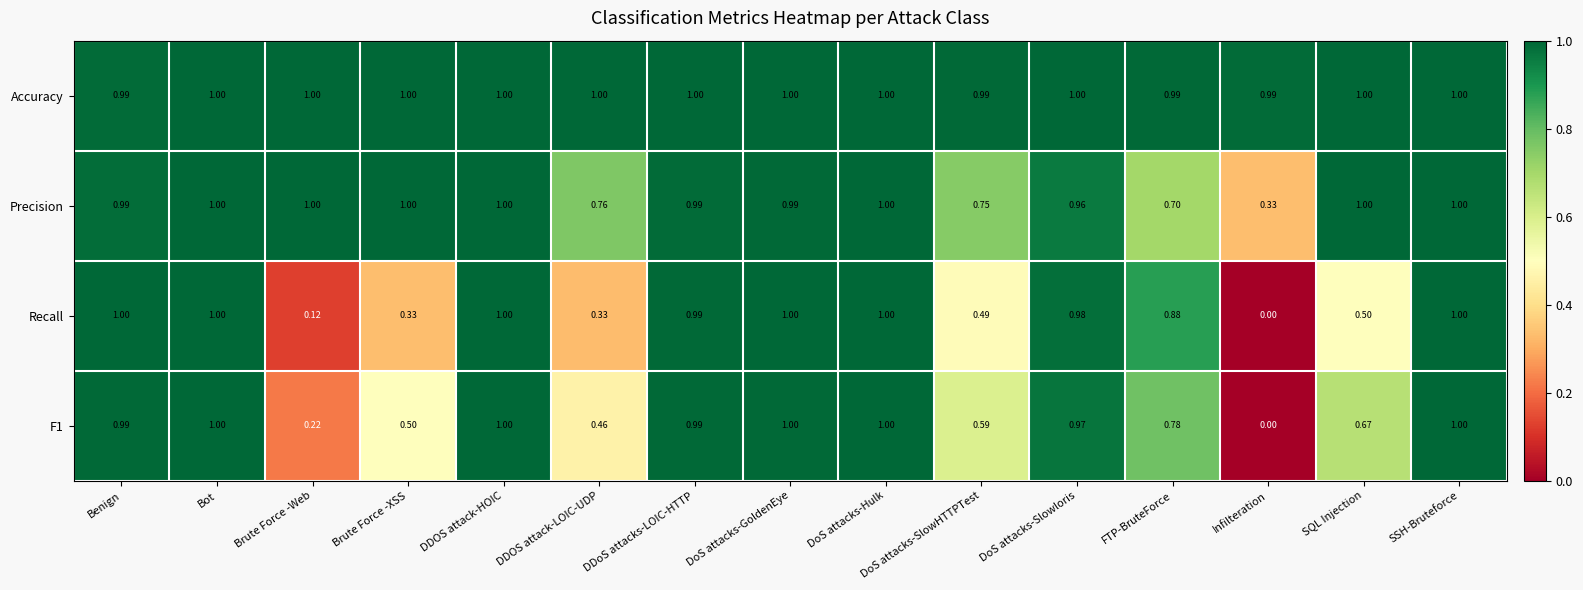

Where is F1 nearest to the value 0?

Infilteration